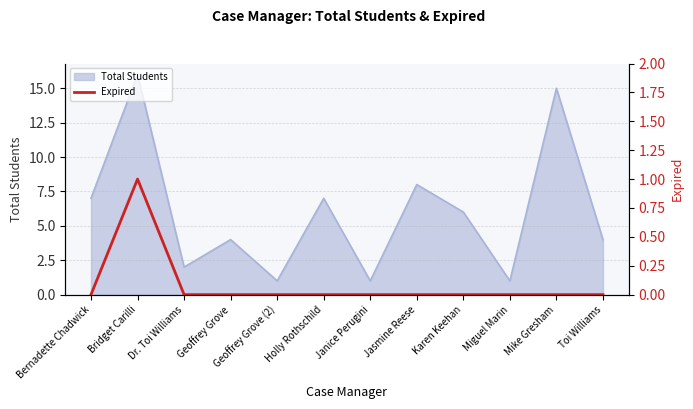

True or false: Total Students has a value of 21 at Mike Gresham.

False